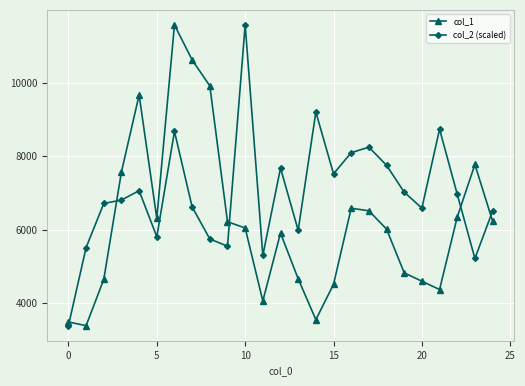

In col_2 (scaled), how many points are lower than both neighbors (excluding endpoints)?

7